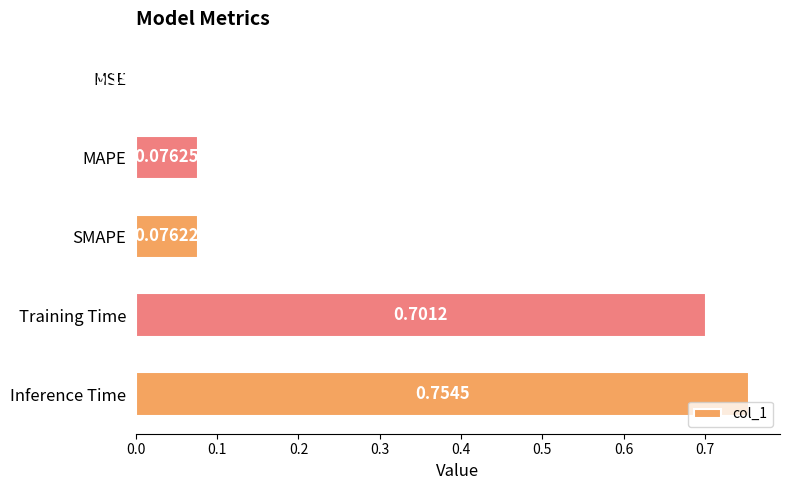

What is the change in value from SMAPE to Inference Time?

+0.7